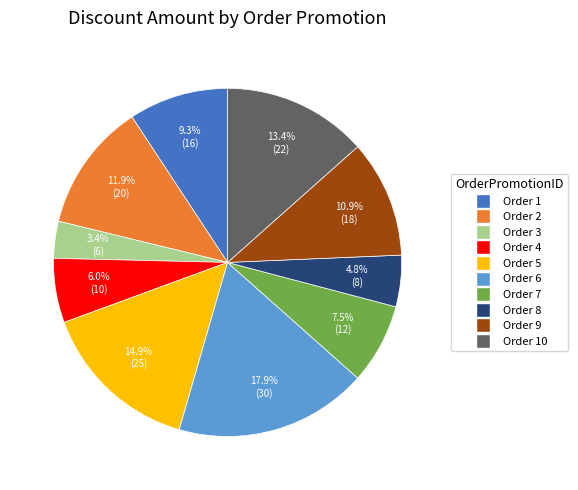

Does any single category account for the majority?

No